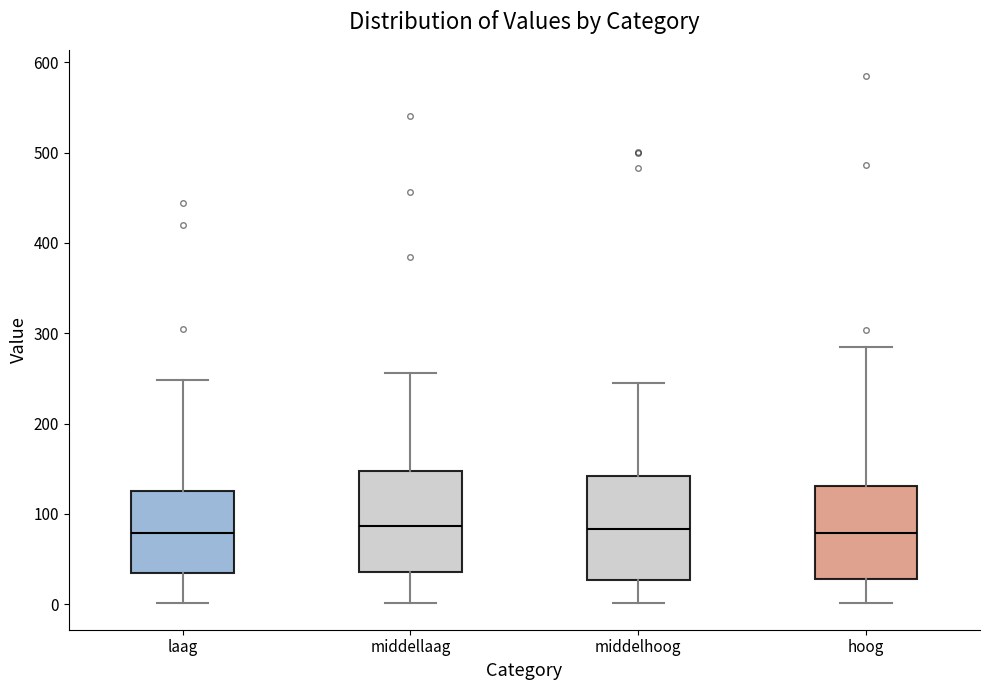

Reading left to right, read every box against the y-axis: the position of its median line, the range the box covers, and the ends of its whiskers. The values are not printed on the chart, so give them approximately, as read against the axis.

laag: median 80, box 30 to 130, whiskers 0 to 250
middellaag: median 90, box 40 to 150, whiskers 0 to 260
middelhoog: median 80, box 30 to 140, whiskers 0 to 240
hoog: median 80, box 30 to 130, whiskers 0 to 280